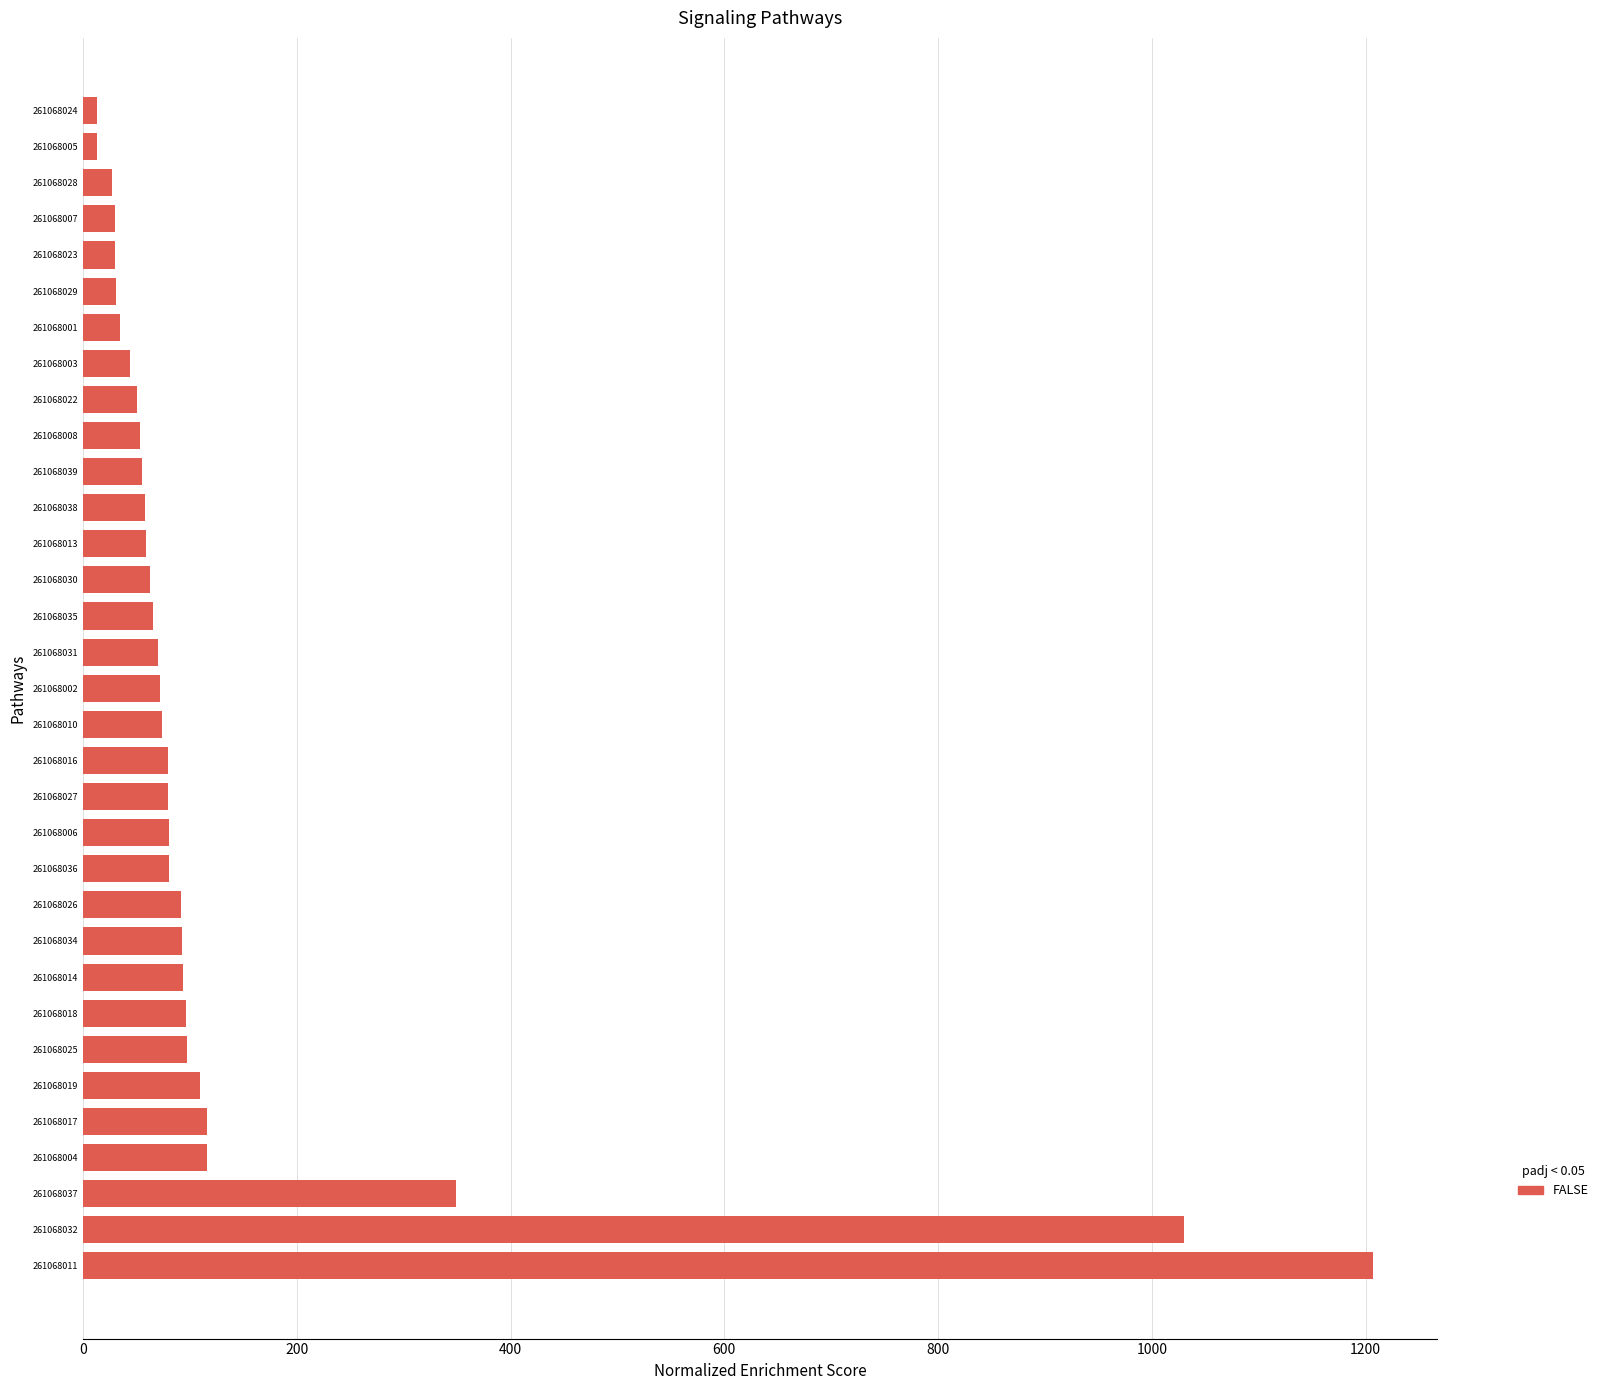

What is the sum of the values at 261068035 and 261068030?

127.6